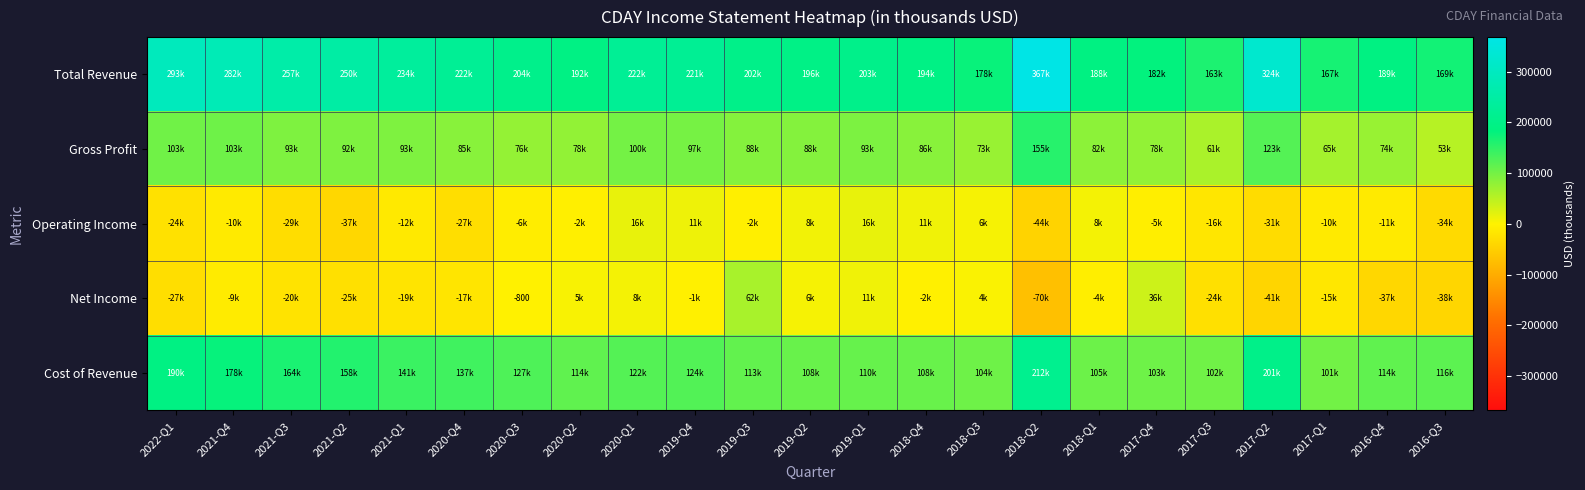

What is the minimum value shown in the chart?

-70400